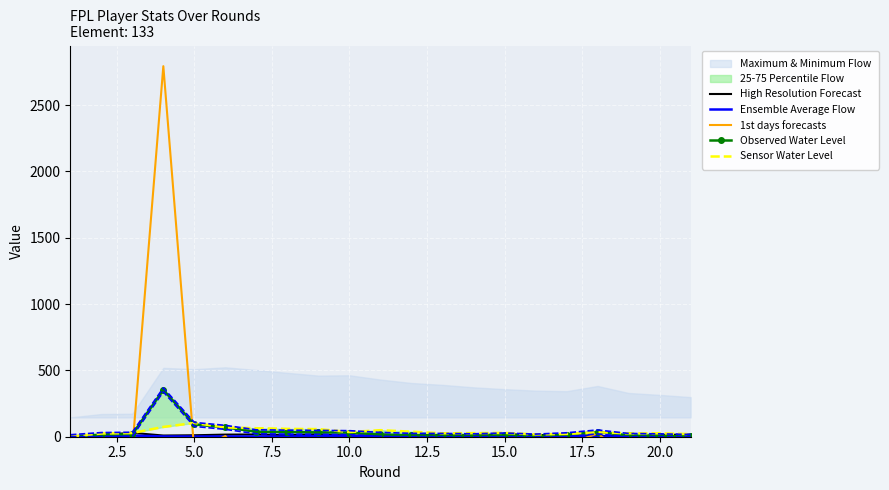

True or false: High Resolution Forecast and 1st days forecasts intersect in this chart.

True